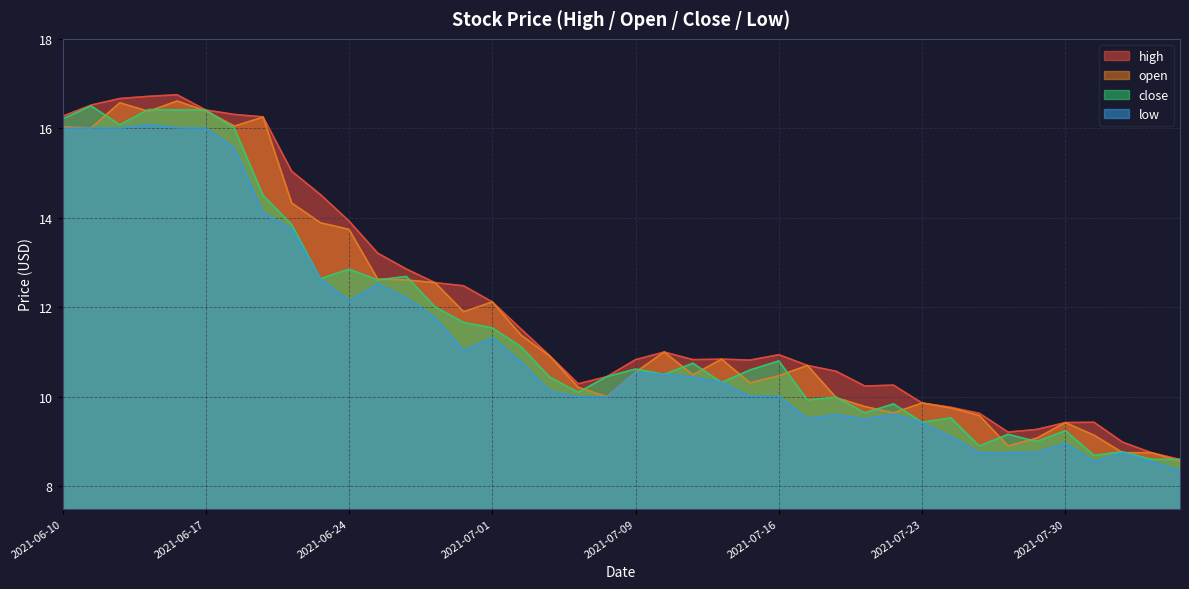

What is the spread (max minus min) of values at 2021-06-23?

1.9